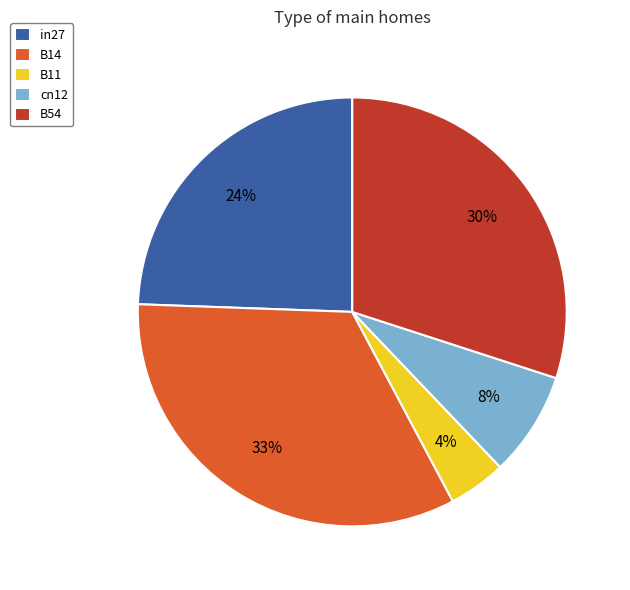

Count the number of slices in the pie.

5